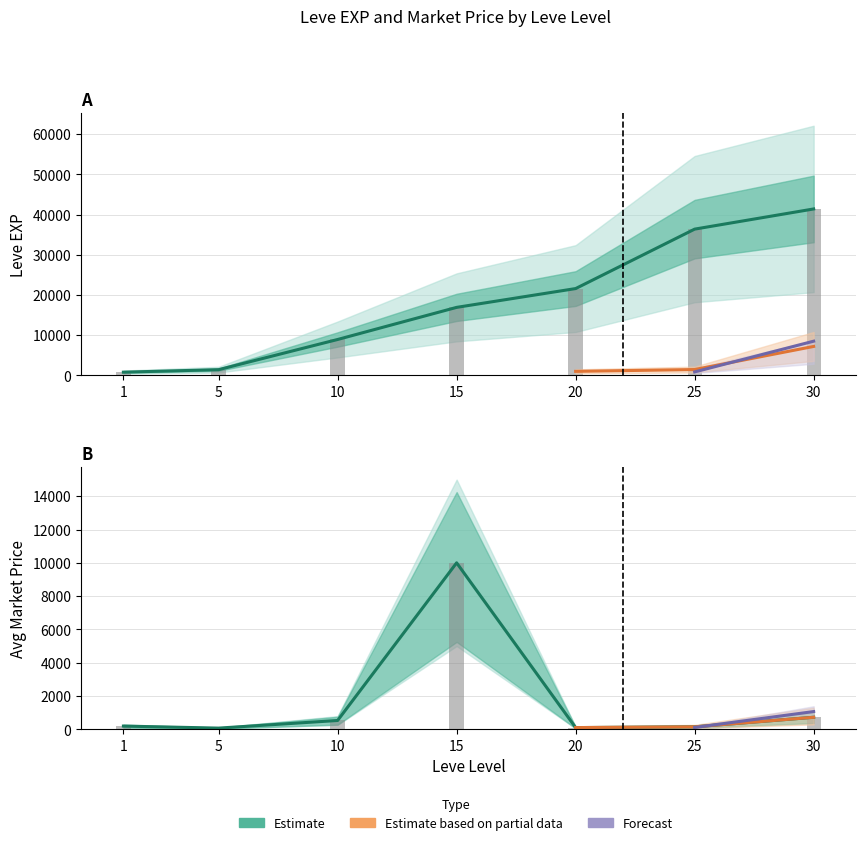

What is the value of the currentAveragePrice bar at the 5th from the left?

100.0